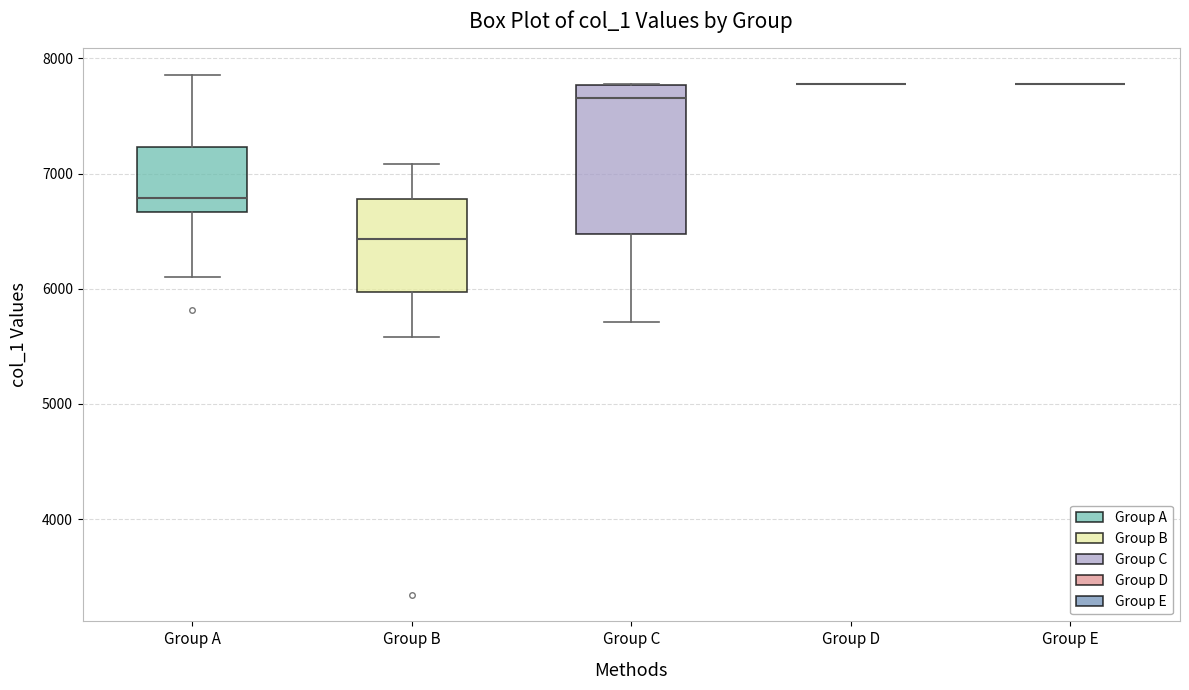

Comparing the boxes themselves (not the whiskers), which one is the tallest?

Group C